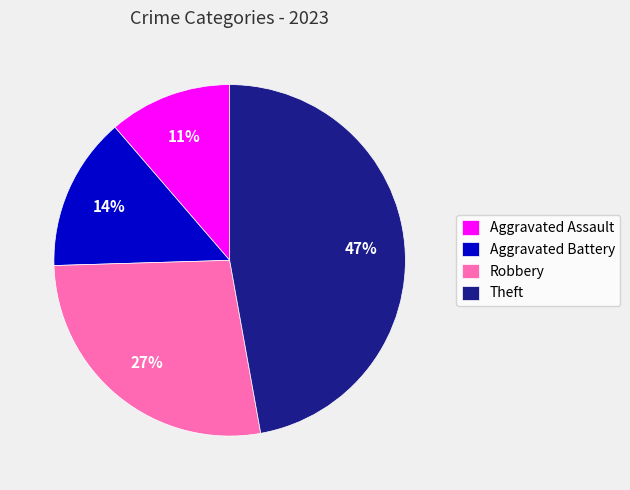

Approximately how many times larger is the value at Robbery compared to Aggravated Battery?

1.9